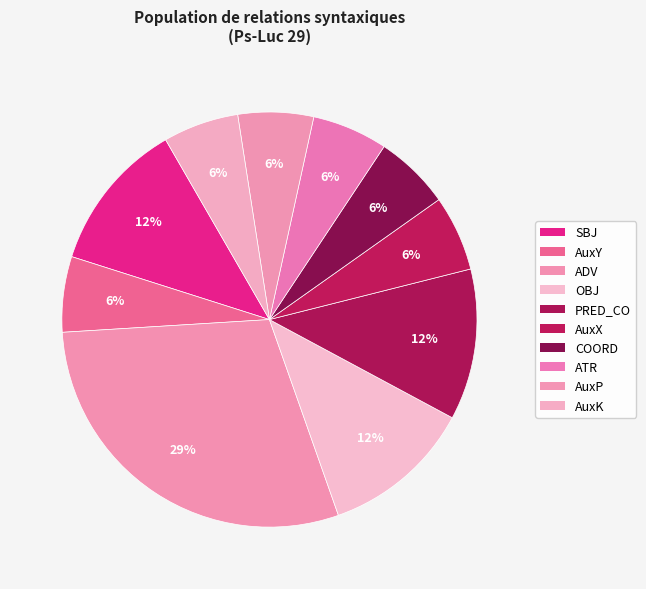

What is the largest slice in the pie chart?

ADV